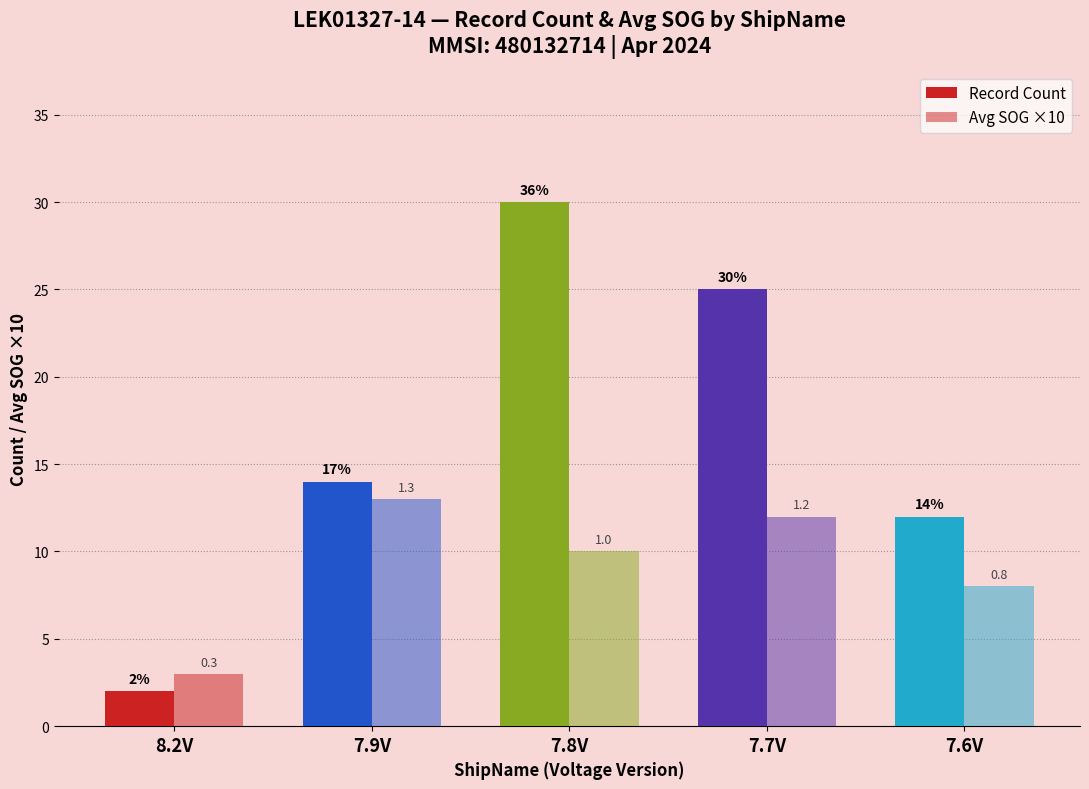

Is the value of Record Count at 8.2V greater than the value of Avg SOG ×10 at 7.7V?

No